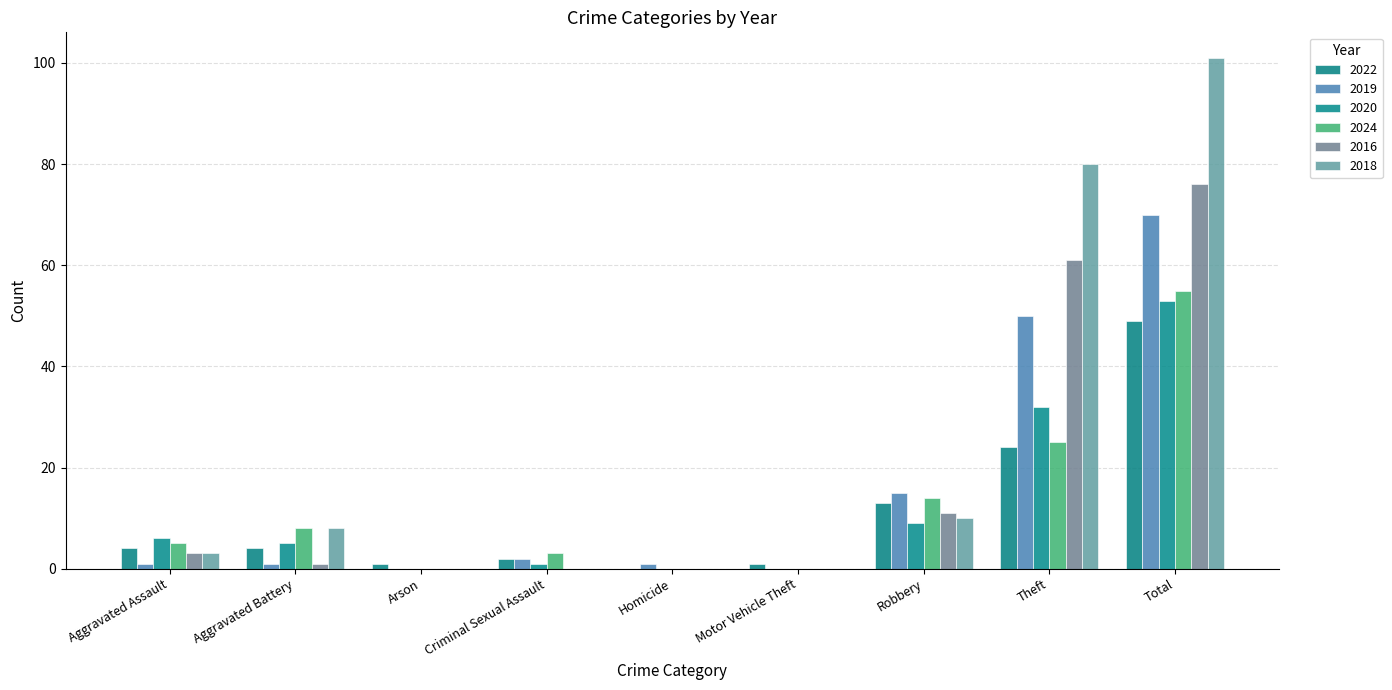

True or false: 2022 has a value of -29 at Homicide.

False